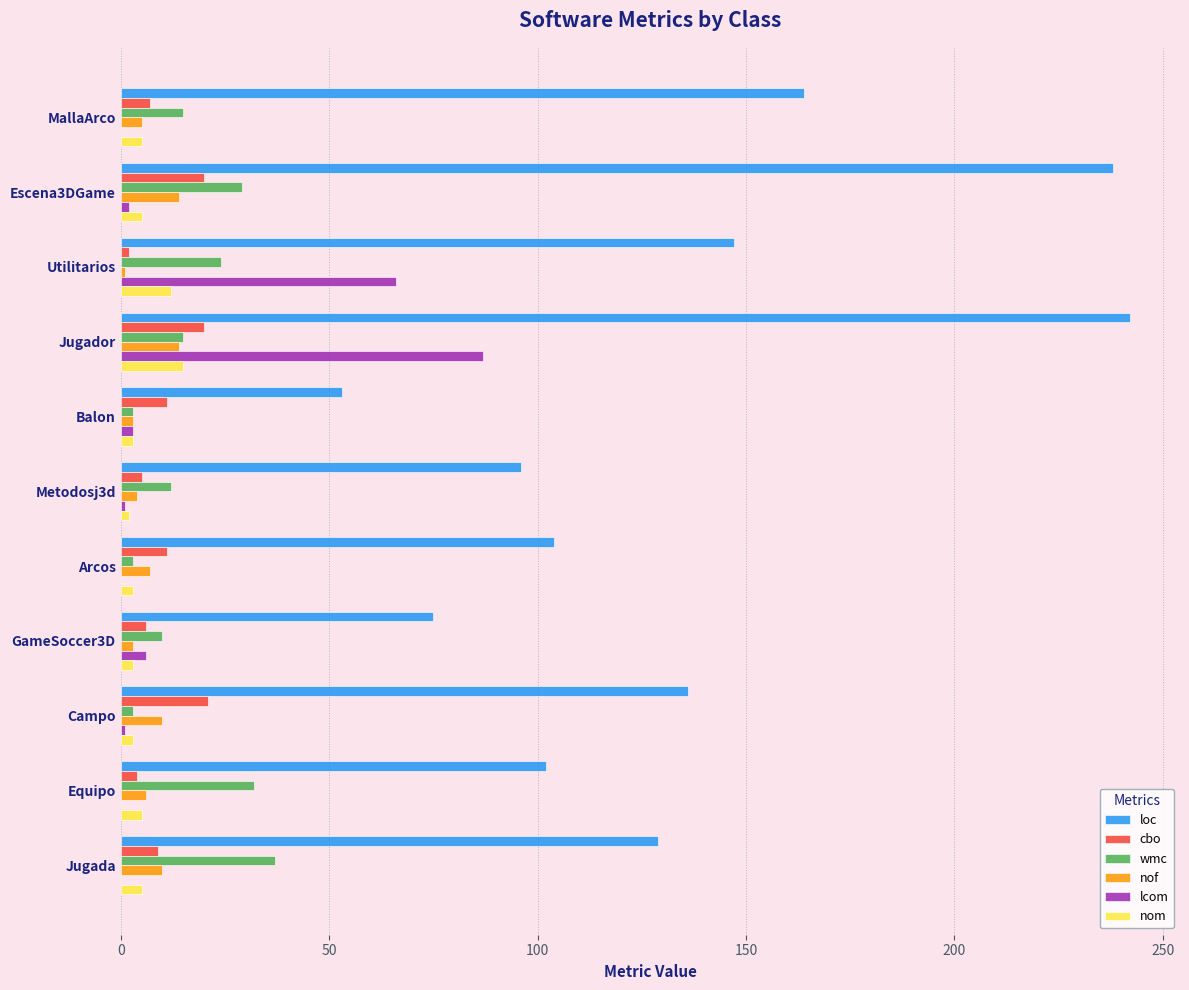

Is it true that wmc equals 24 at Utilitarios?

True